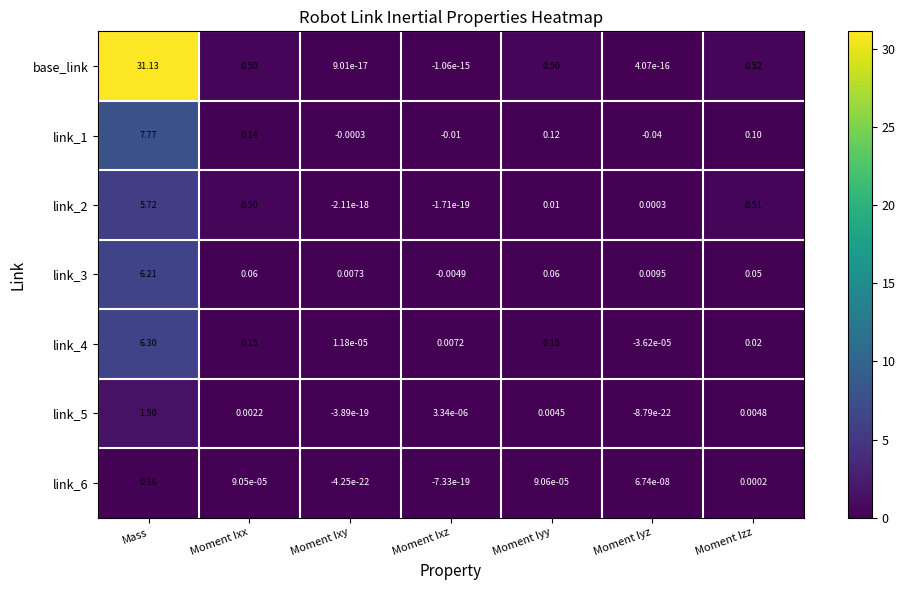

At which category is the sum across all series the highest?

Mass